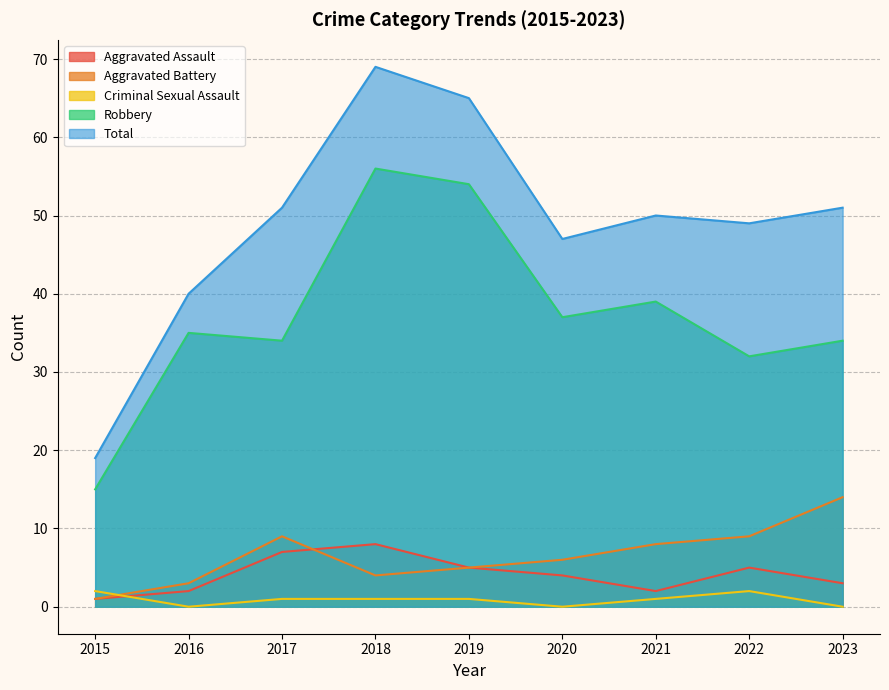

Reading left to right, what are all the values shown in this chart?

Aggravated Assault: 1	2	7	8	5	4	2	5	3
Aggravated Battery: 1	3	9	4	5	6	8	9	14
Criminal Sexual Assault: 2	0	1	1	1	0	1	2	0
Robbery: 15	35	34	56	54	37	39	32	34
Total: 19	40	51	69	65	47	50	49	51